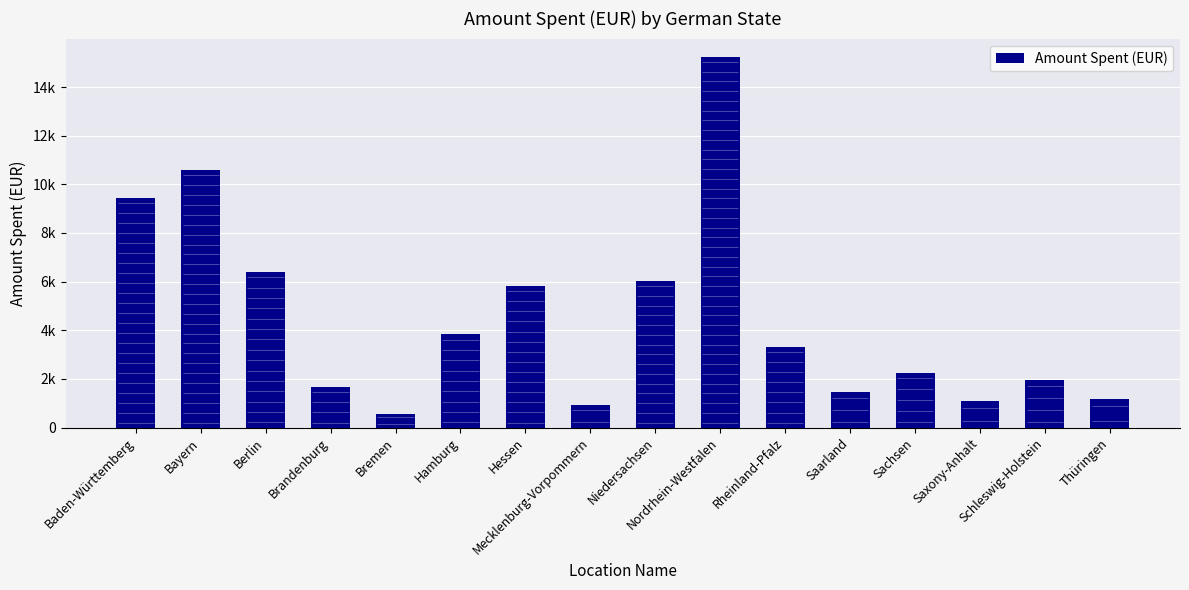

List the labels in order of value, smallest first.

Bremen, Mecklenburg-Vorpommern, Saxony-Anhalt, Thüringen, Saarland, Brandenburg, Schleswig-Holstein, Sachsen, Rheinland-Pfalz, Hamburg, Hessen, Niedersachsen, Berlin, Baden-Württemberg, Bayern, Nordrhein-Westfalen